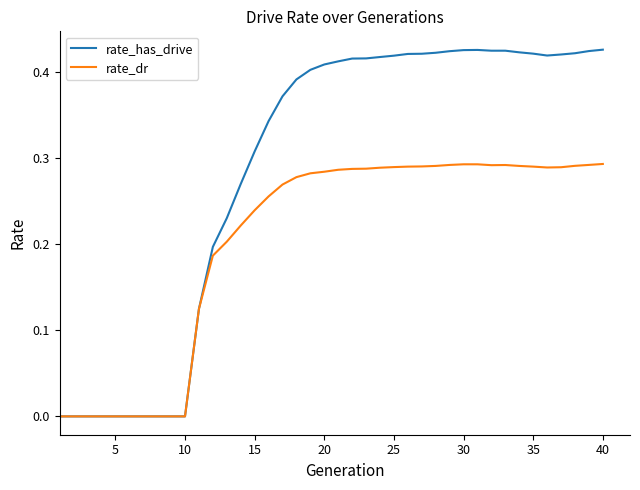

Which series has the largest range (max minus min)?

rate_has_drive